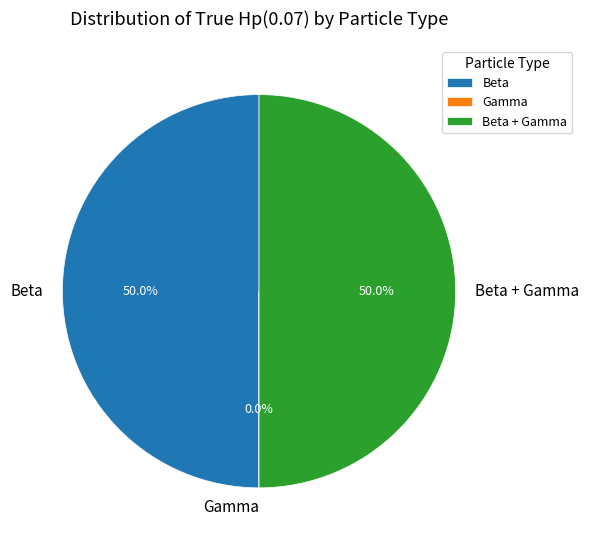

What percentage is NOT represented by Beta?

50.0%